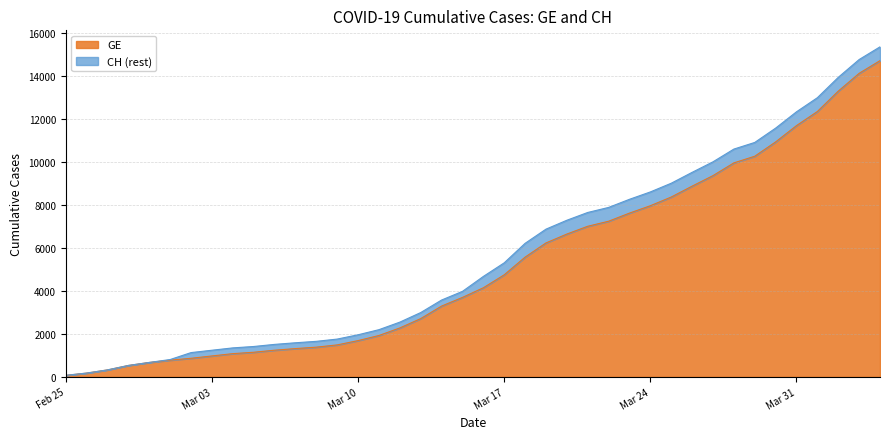

What is the highest value of the GE series?

14717